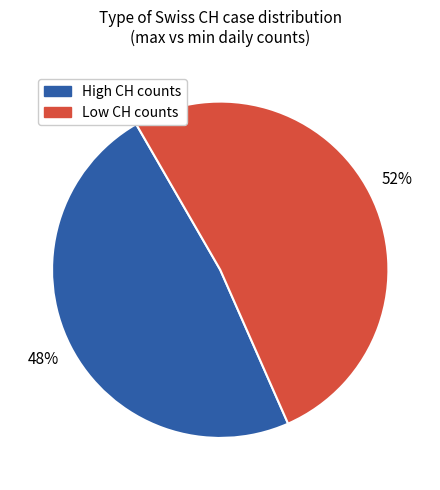

Is there a majority slice in this chart?

Yes